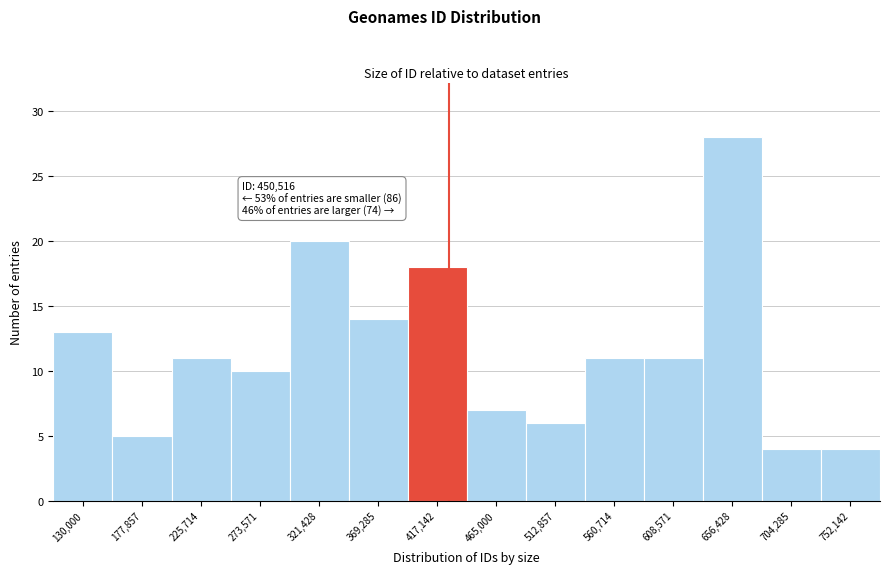

Reading right to left, extract all data points from this chart.

752,142=4	704,285=4	656,428=28	608,571=11	560,714=11	512,857=6	465,000=7	417,142=18	369,285=14	321,428=20	273,571=10	225,714=11	177,857=5	130,000=13